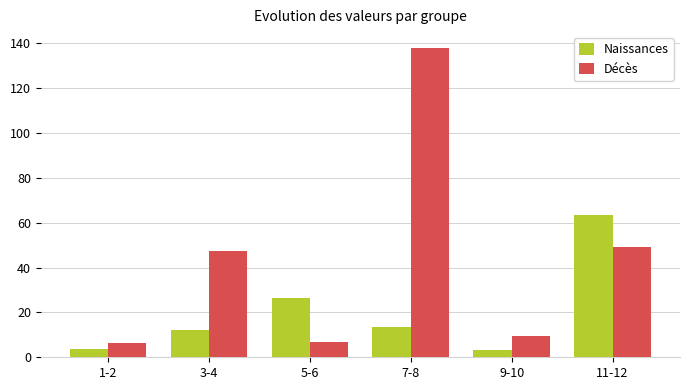

Rank the series by their average value, from highest to lowest.

Décès, Naissances